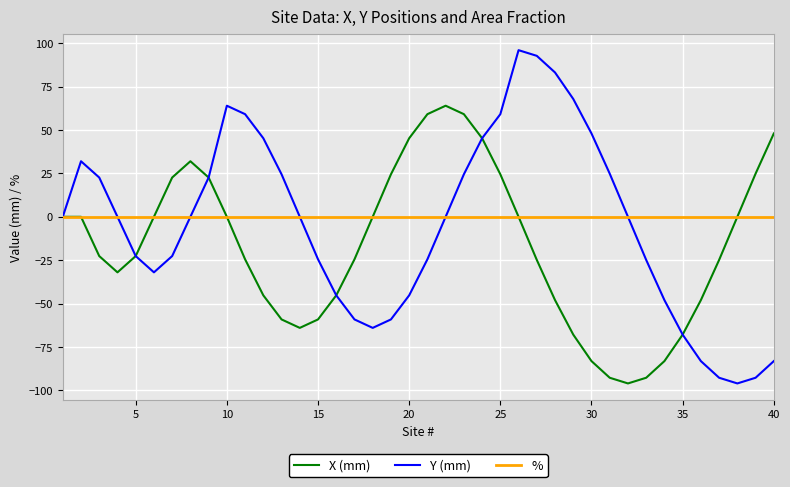

After their last crossing, which series has the higher values: Y (mm) or X (mm)?

X (mm)